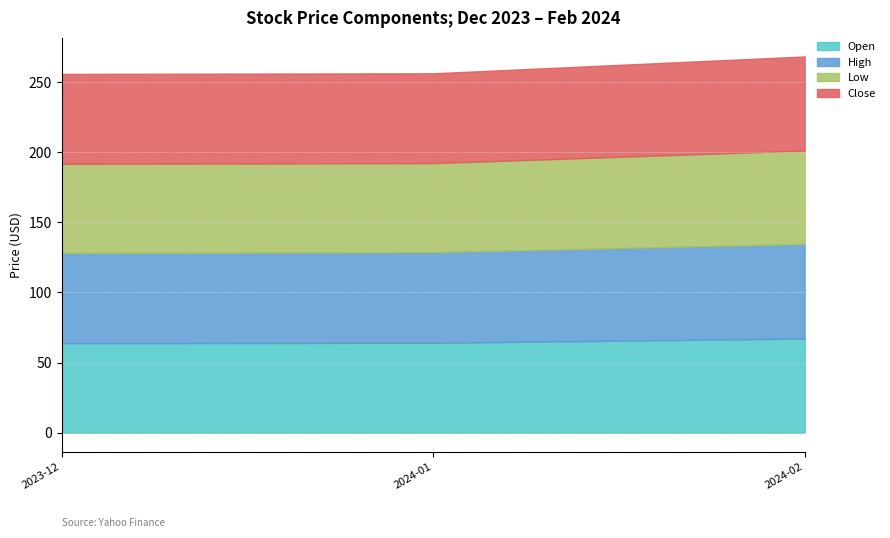

True or false: High and Open cross at least once.

False